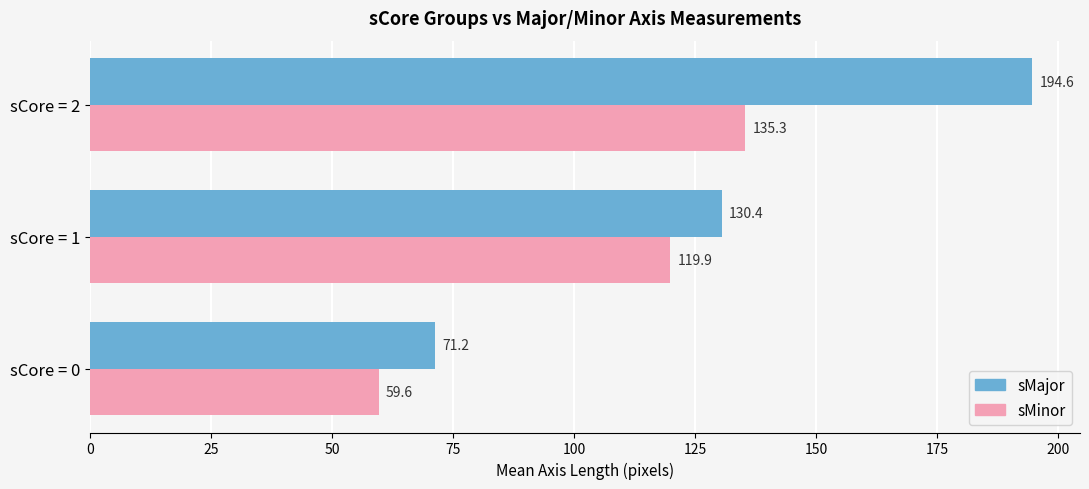

What is the difference between the maximum and minimum values in the sMajor series?

123.4